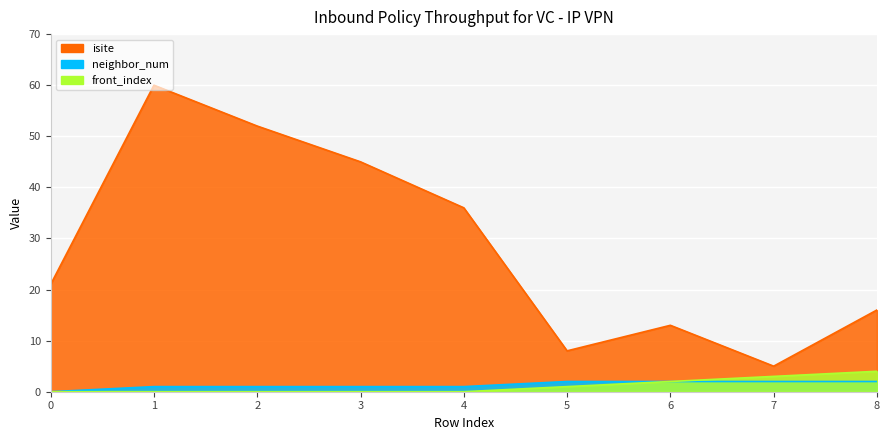

Rank the categories by isite value from lowest to highest.

7, 5, 6, 8, 0, 4, 3, 2, 1